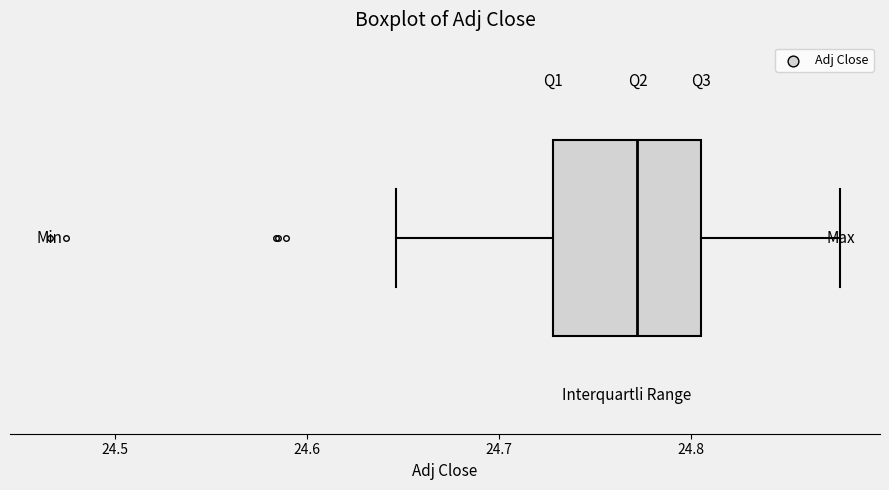

Read this box plot against the x-axis: the position of the median line, the range covered by the box, and the ends of both whiskers. The values are not printed on the chart, so give them approximately, as read against the axis.

median 24.77, box 24.73 to 24.81, whiskers 24.65 to 24.88